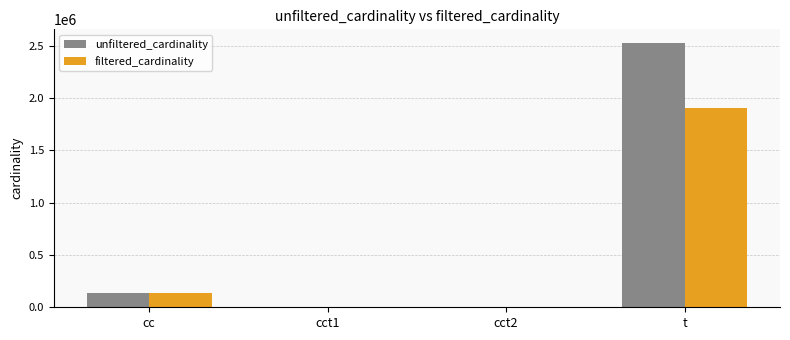

Which series has the widest spread of values?

unfiltered_cardinality